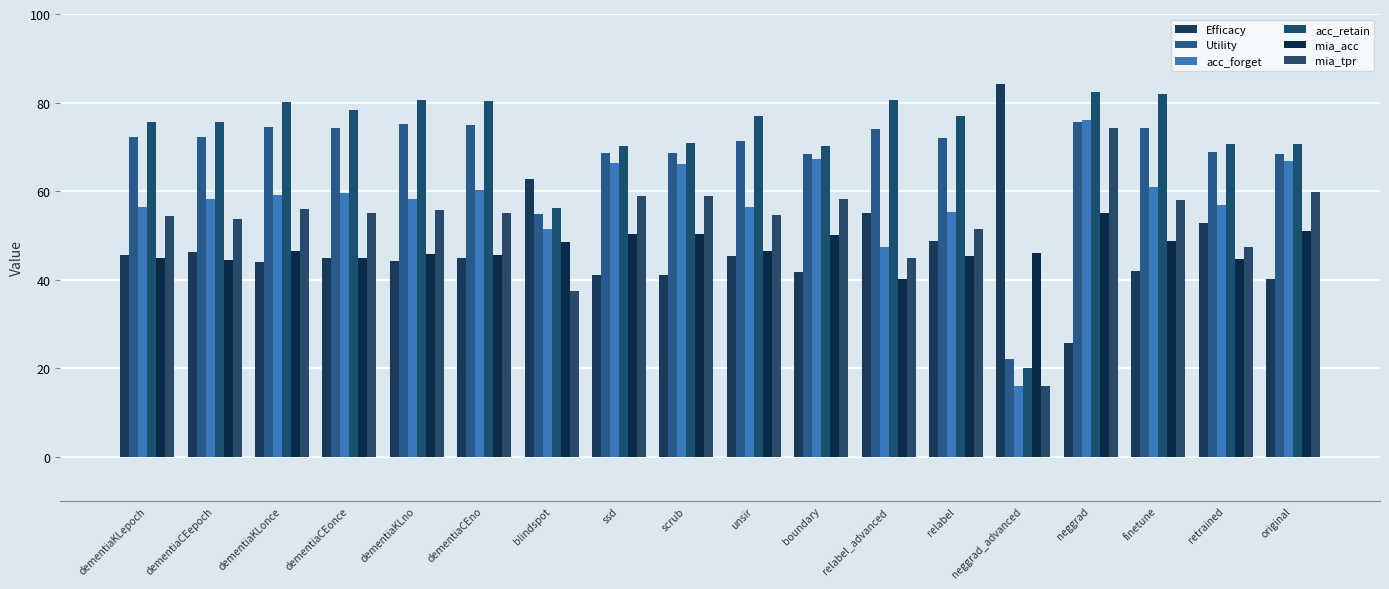

Does the chart contain stacked bars?

No